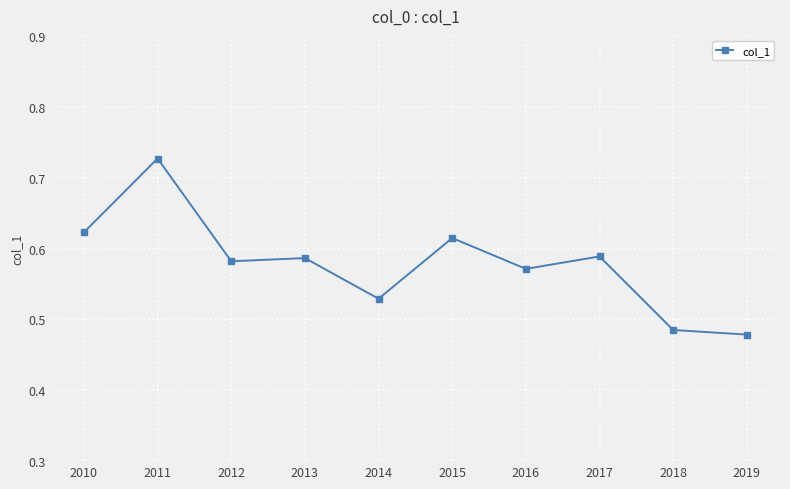

True or false: there are more than 0 points higher than both neighbors.

True